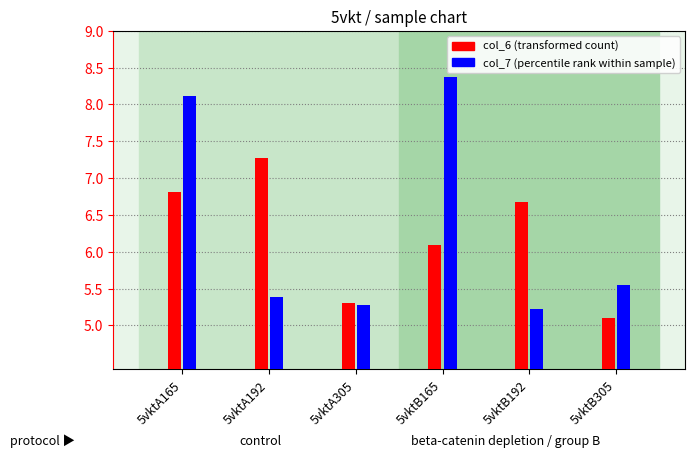

Between 5vktA165 and 5vktA192, which series saw the biggest shift?

col_7 (percentile rank within sample)